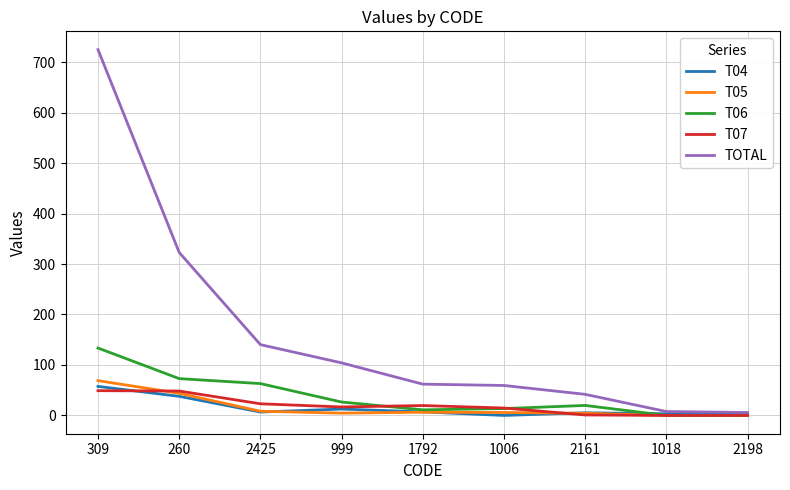

What are all the series names shown in the legend?

T04, T05, T06, T07, TOTAL